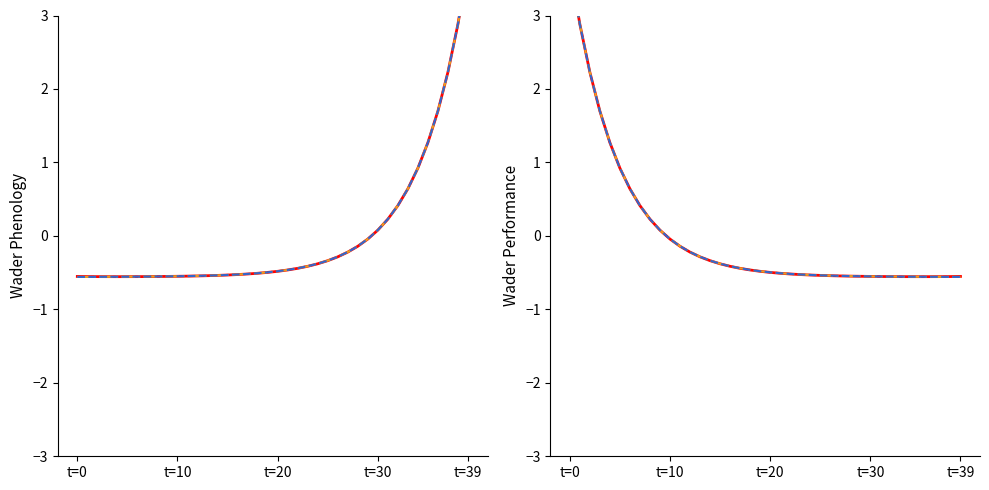

What is the difference between the maximum and minimum values in the Ip1 series?

4.2